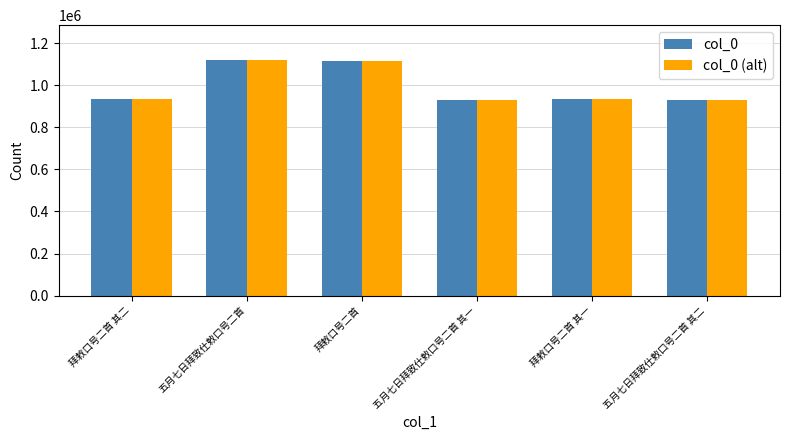

What is the sum of the col_0 (alt) values at 五月七日拜致仕敕口号二首 其一 and 五月七日拜致仕敕口号二首 其二?

1861727